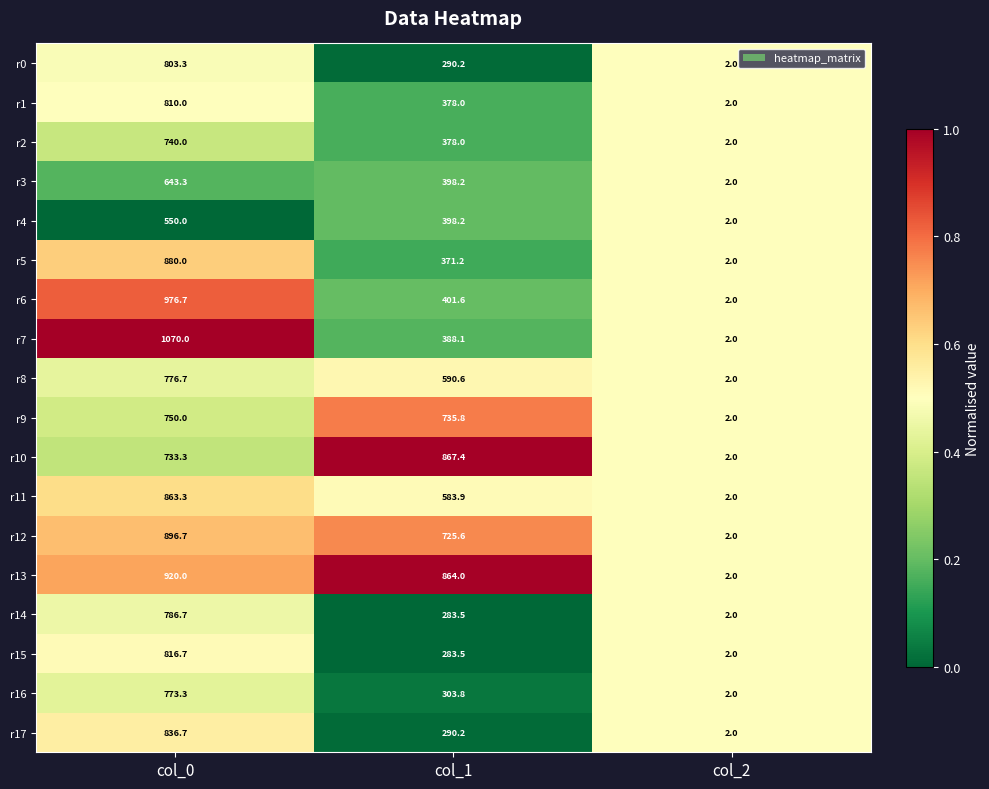

What is the average value of the r6 series?

460.1